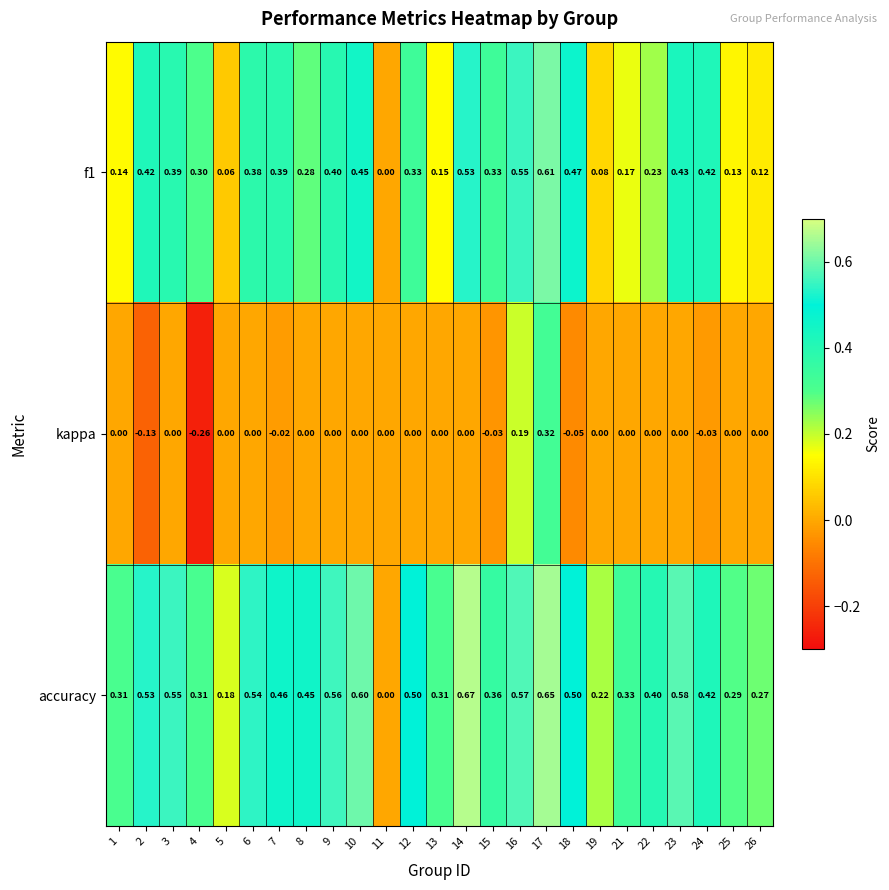

Which series has the largest total across all categories?

accuracy